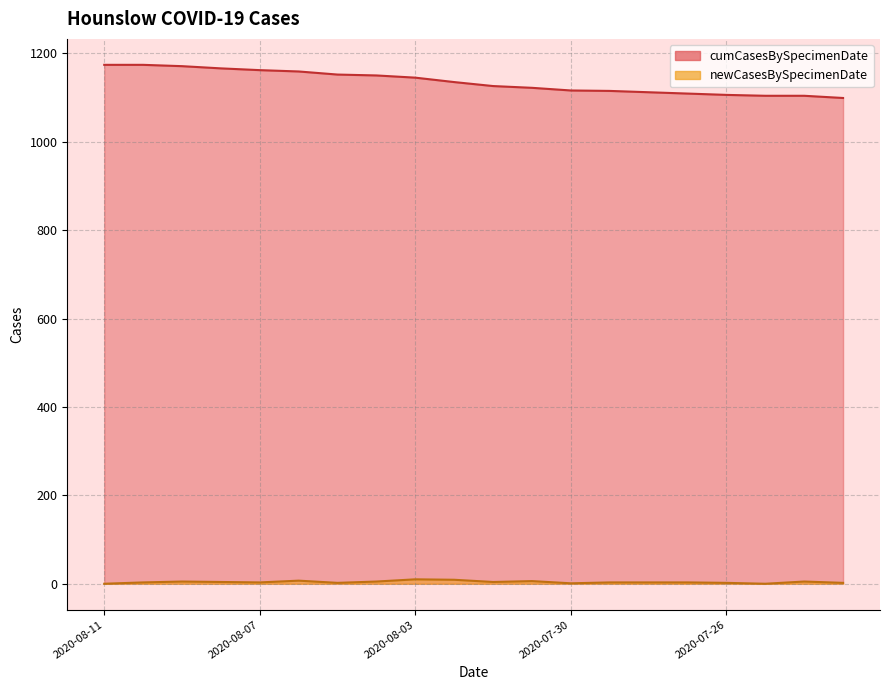

How many interior local valleys does the newCasesBySpecimenDate series have?

5